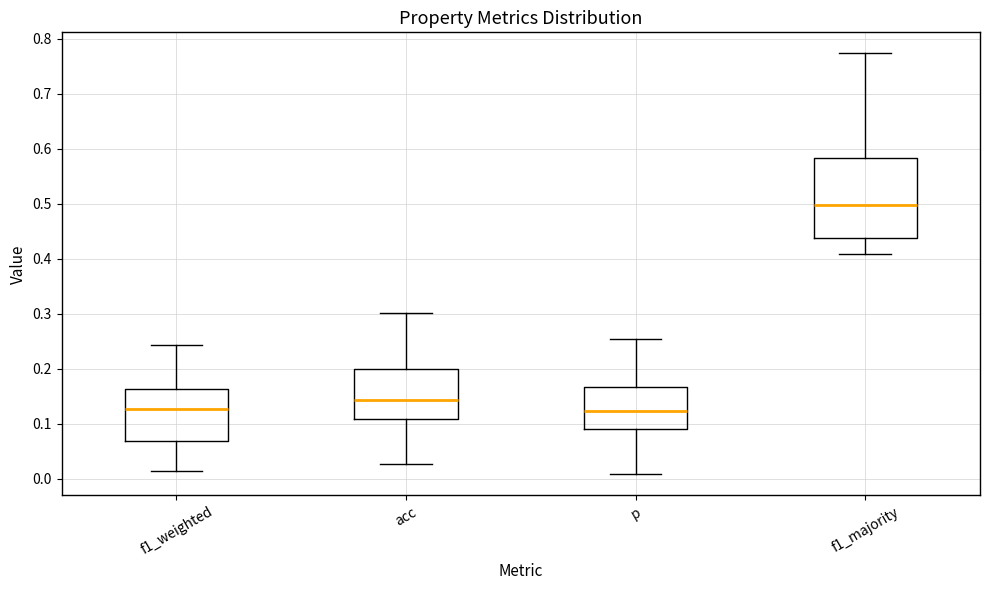

Where does the median line of the box for f1_majority sit on the y-axis? The values are not printed on the chart, so give them approximately, as read against the axis.

0.50